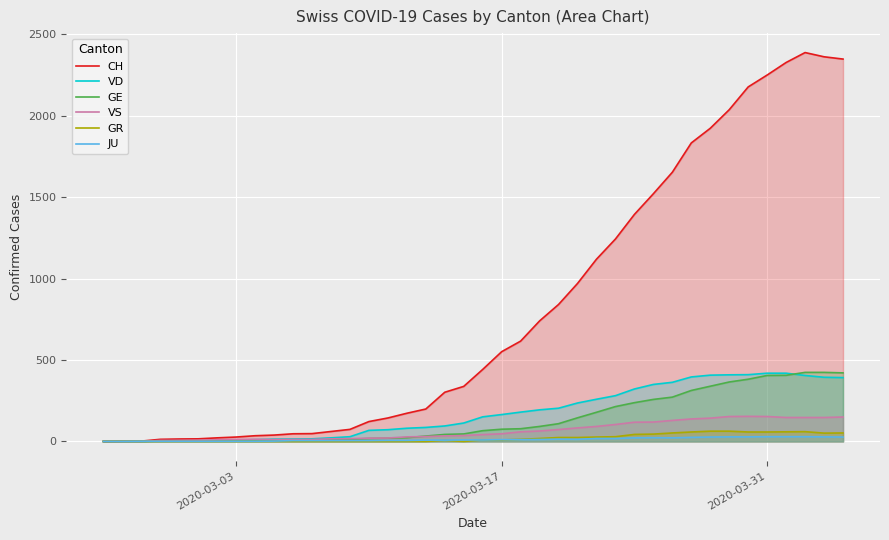

Which series has the widest spread of values?

CH